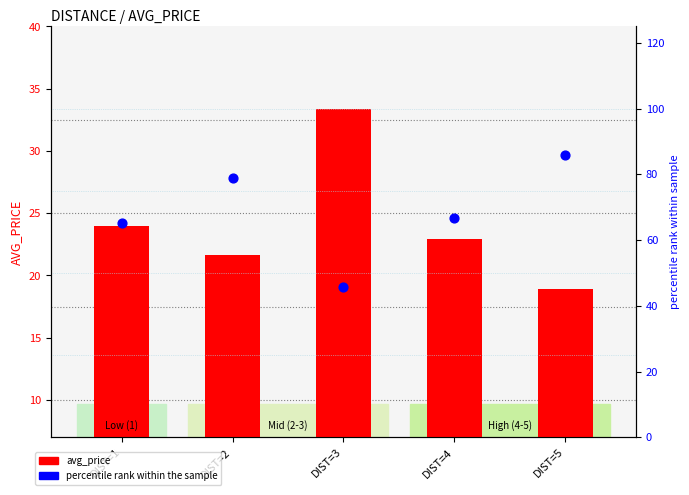

Which series has the largest Y range (max minus min)?

age_pct_rank